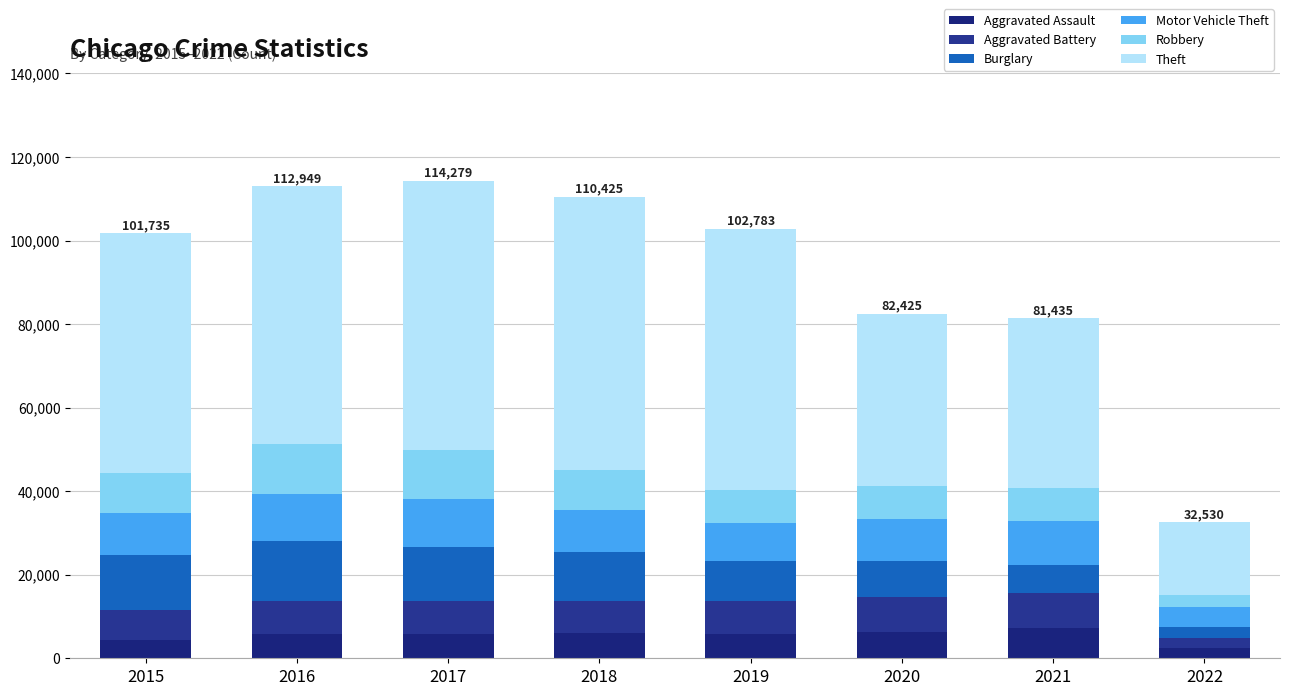

How many bars are there in total?

8